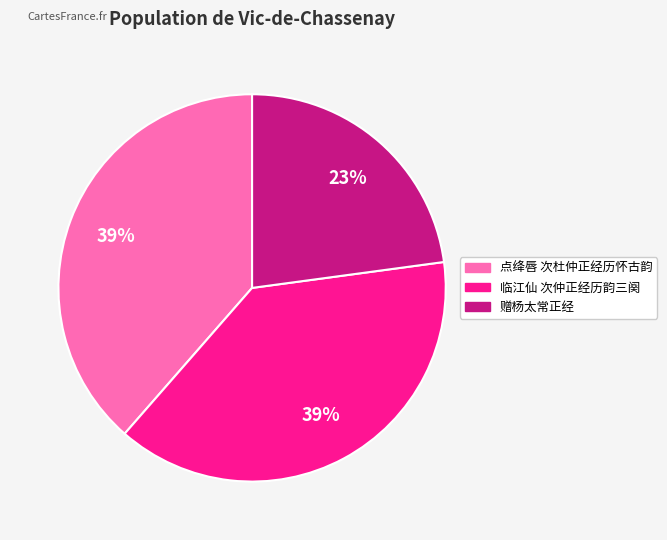

Is there any slice that represents more than half of the pie?

No